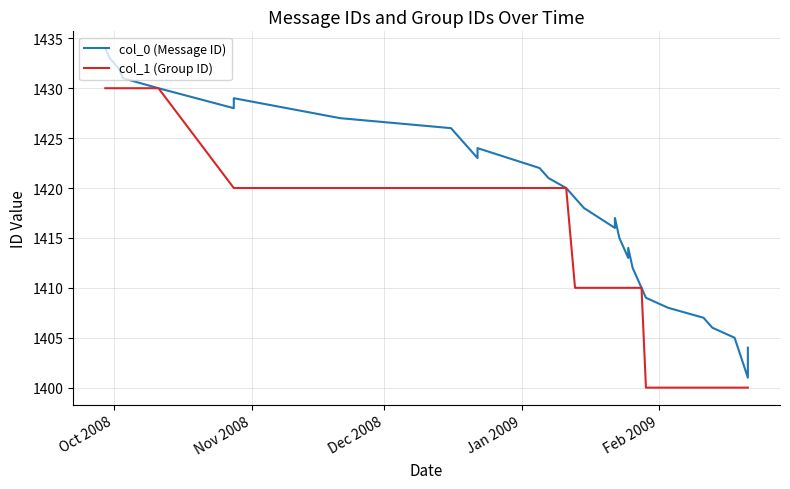

Is it true that col_0 (Message ID) equals 471 at 6?

False